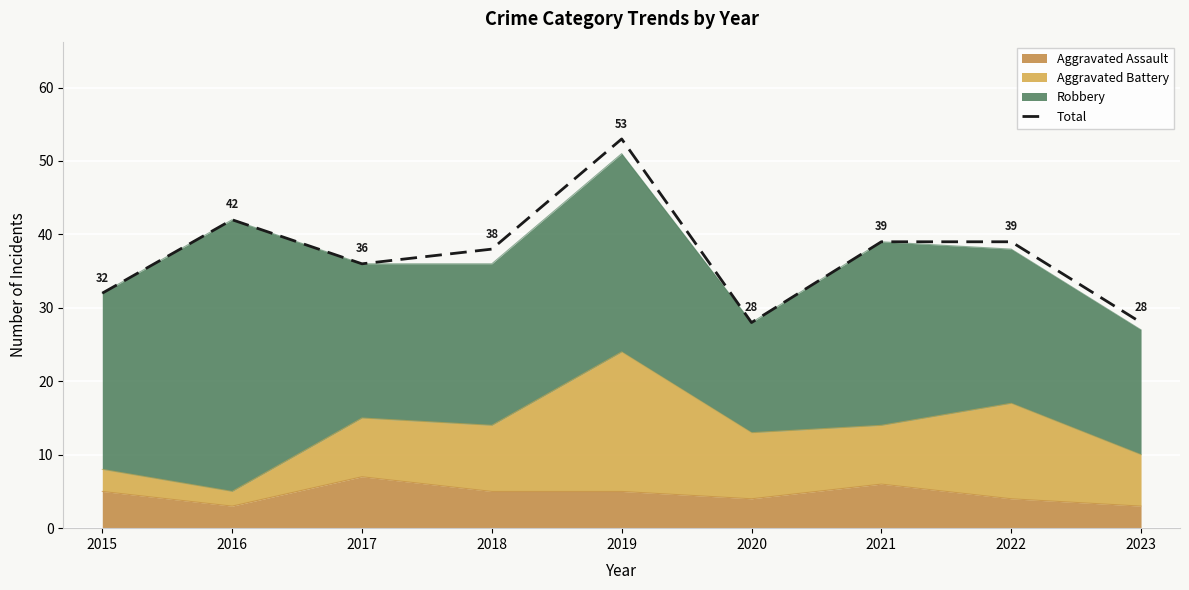

Reading left to right, extract all data points from this chart.

32	42	36	38	53	28	39	39	28